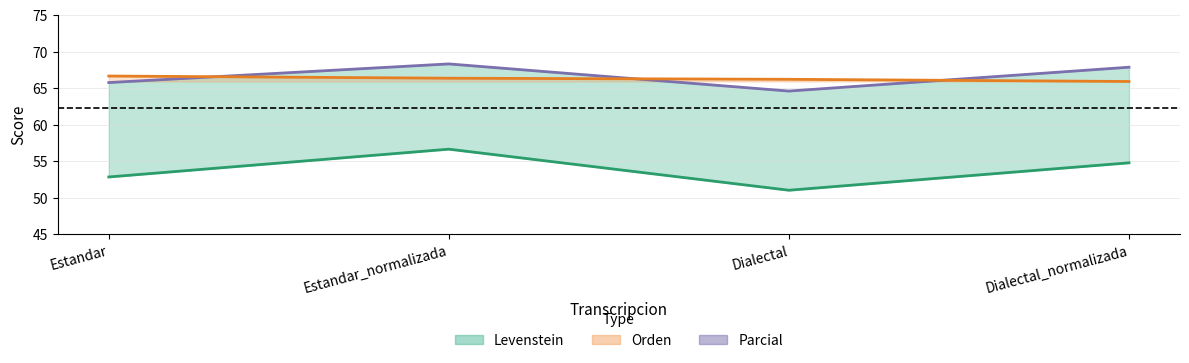

Which series has the largest total across all categories?

Parcial